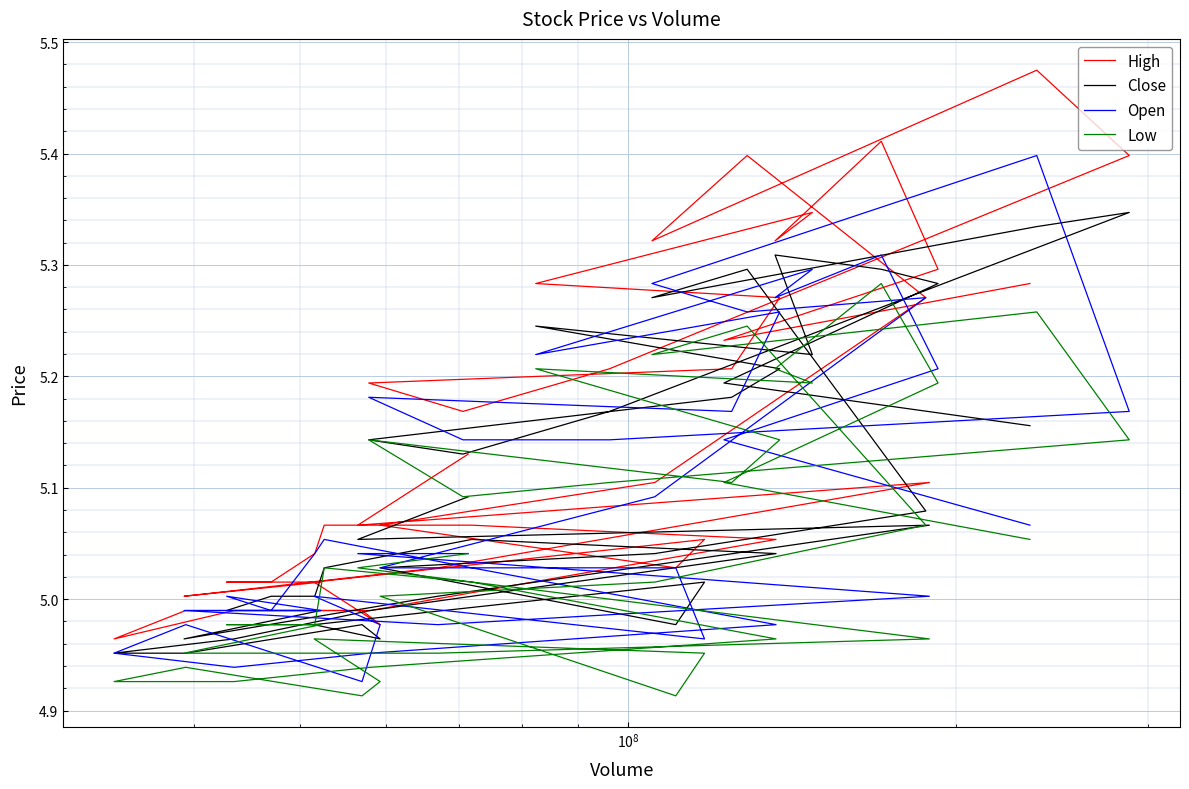

Is the value of High at 21 greater than the value of Low at 14?

No